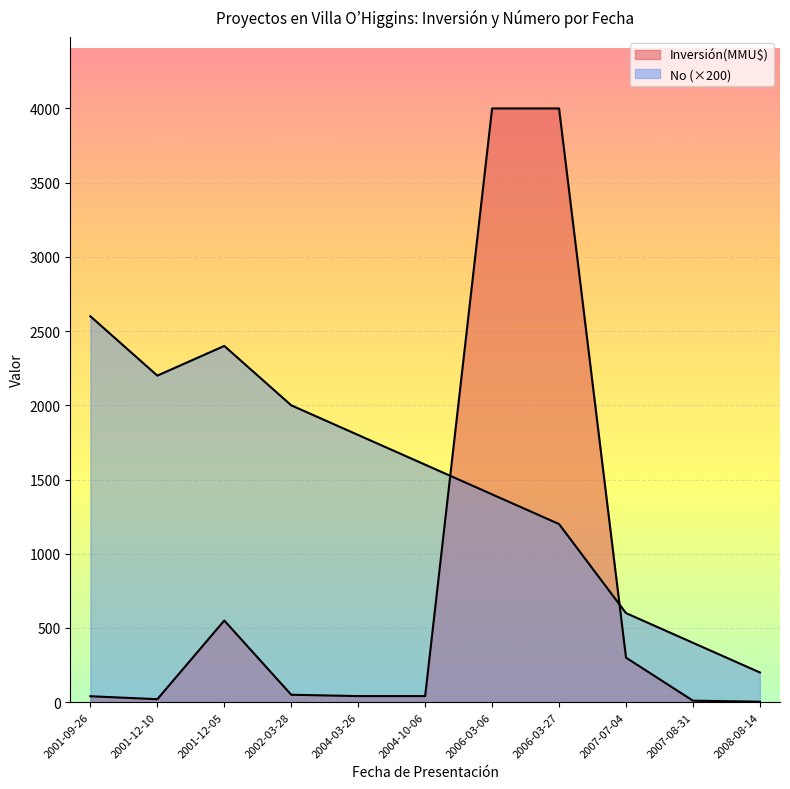

At 2001-12-10, list the series in order from smallest to largest.

Inversión(MMU$), No